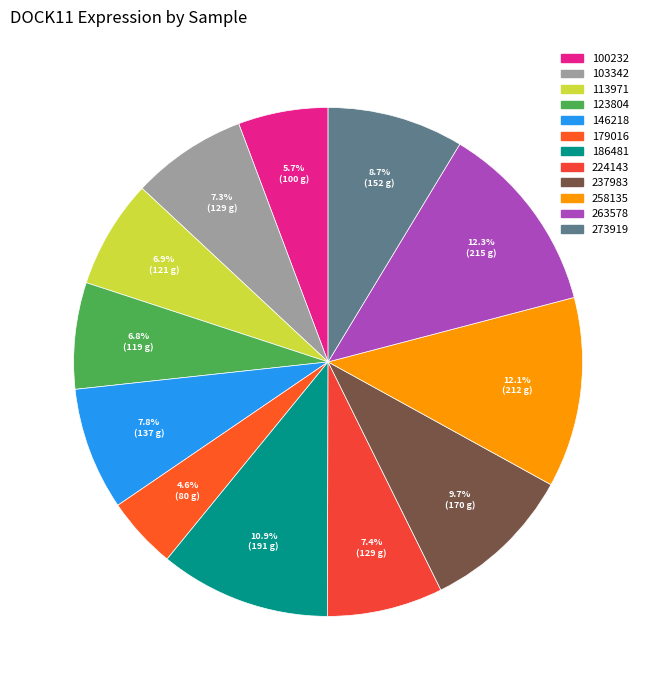

Does 113971 represent more than half of the total?

No